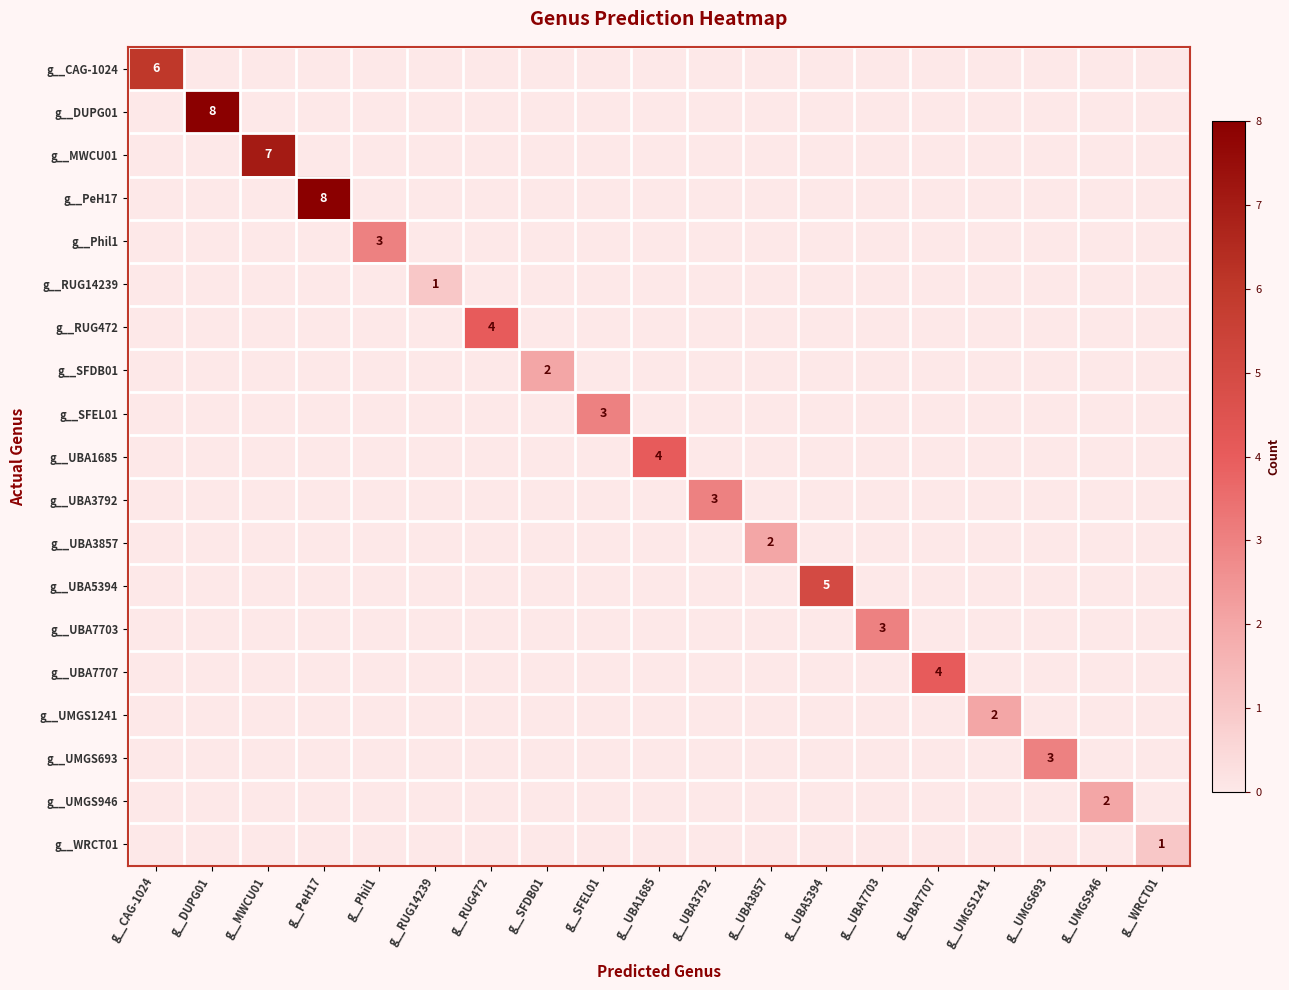

Is it true that g__UBA3792 equals -2 at g__UMGS1241?

False